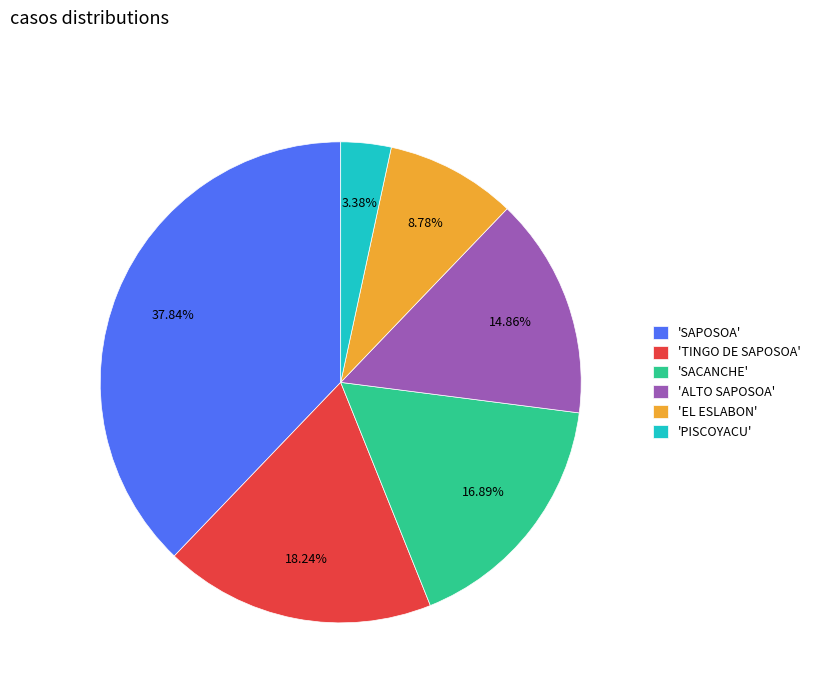

Is there any slice that represents more than half of the pie?

No